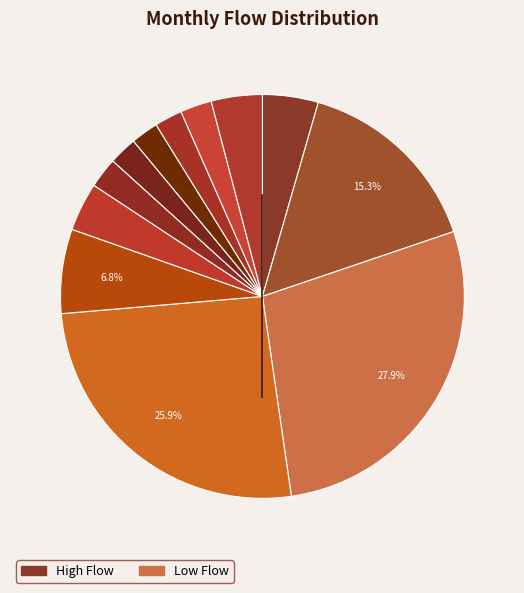

Which slice is the smallest?

February